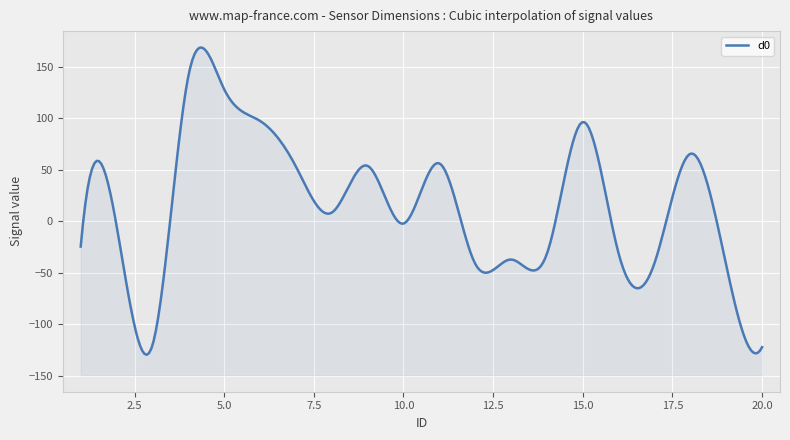

Is it true that d5 equals 74.7 at 20?

False